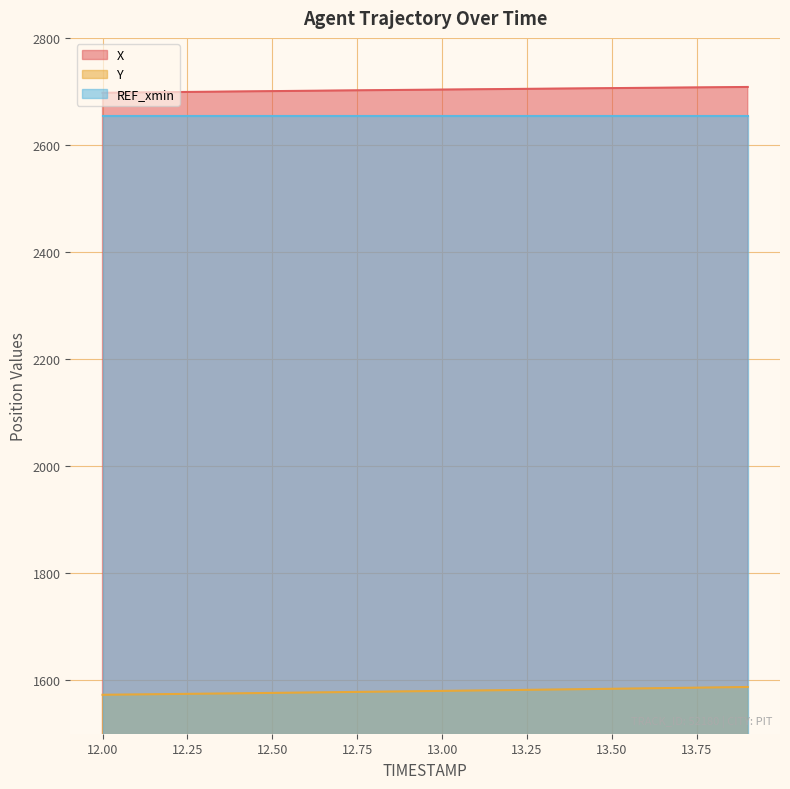

List the labels in order of Y value, smallest first.

12.0, 12.1, 12.2, 12.3, 12.4, 12.5, 12.6, 12.7, 12.8, 12.9, 13.0, 13.1, 13.2, 13.3, 13.4, 13.5, 13.6, 13.7, 13.8, 13.9